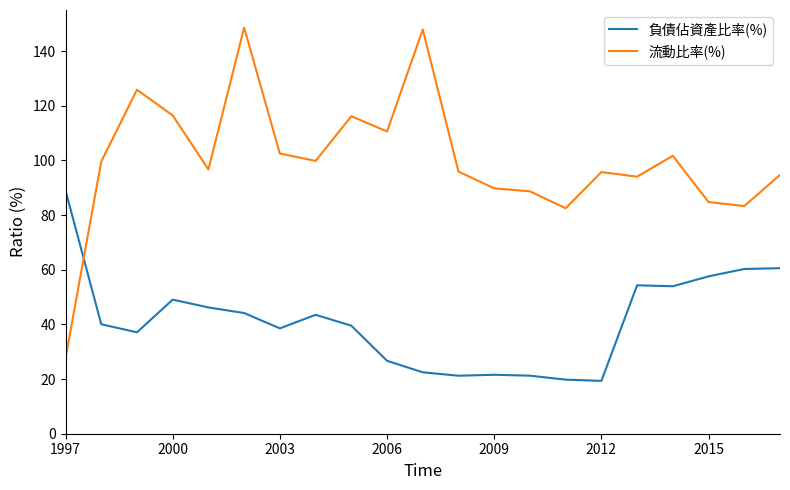

Rank the series by their average value, from highest to lowest.

流動比率(%), 負債佔資產比率(%)